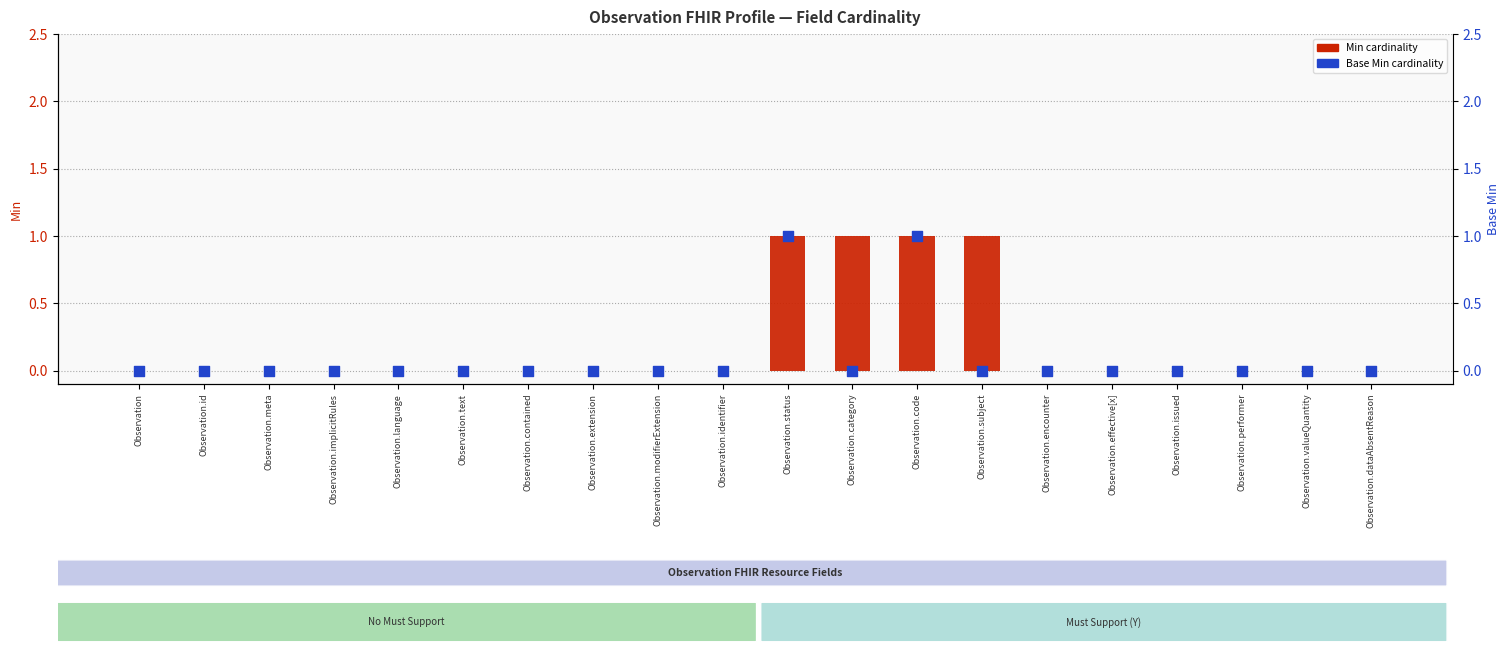

Which series has the largest total across all categories?

Min